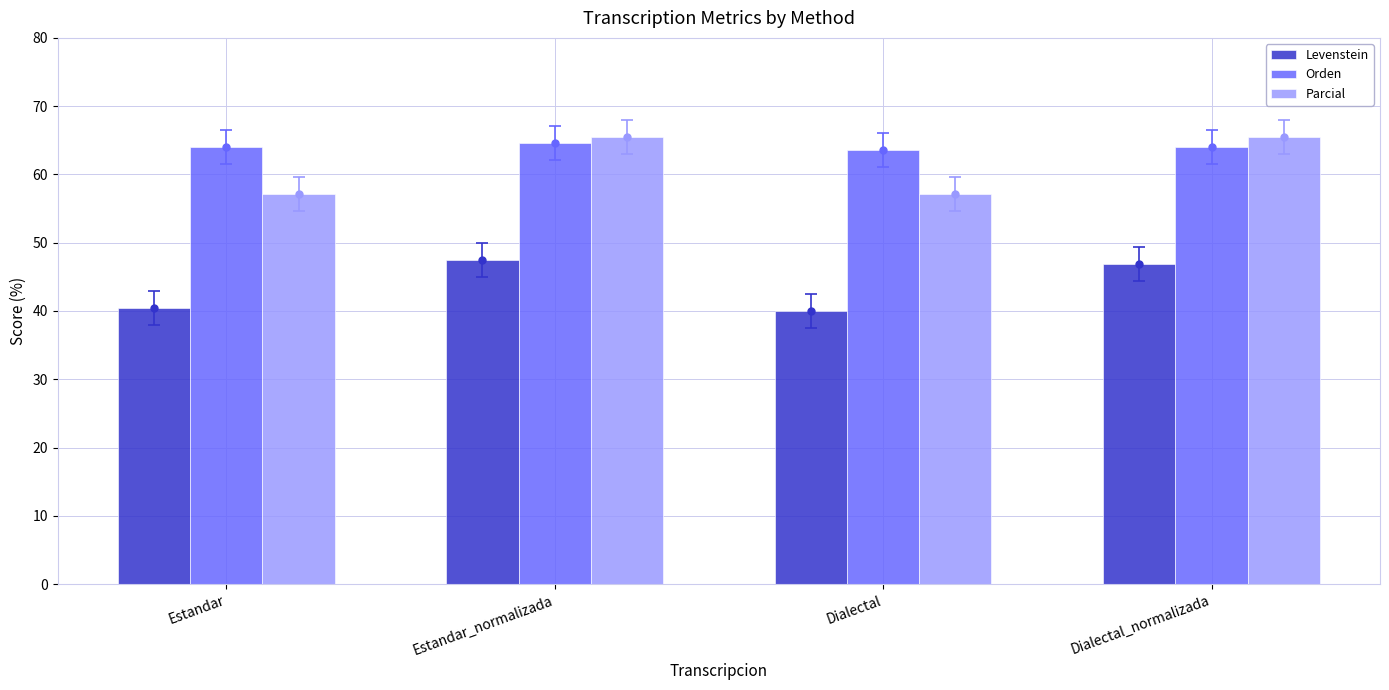

Between Dialectal and Dialectal_normalizada, which series saw the biggest shift?

Parcial